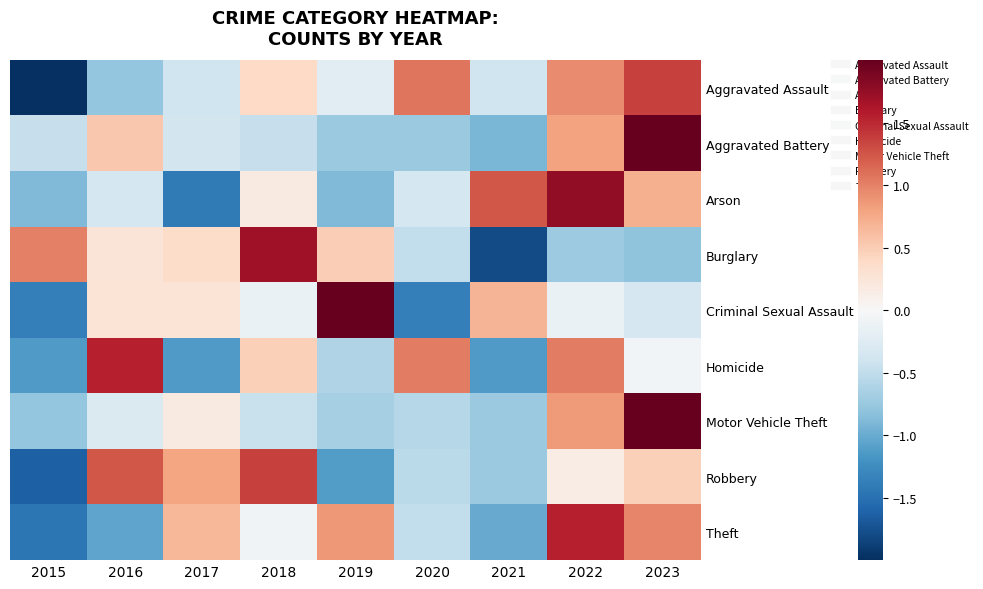

Reading right to left, what are all the values shown in this chart?

Aggravated Assault: 2023=1.4	2022=0.9	2021=-0.4	2020=1.1	2019=-0.2	2018=0.4	2017=-0.4	2016=-0.8	2015=-2.0
Aggravated Battery: 2023=2.4	2022=0.8	2021=-0.9	2020=-0.7	2019=-0.7	2018=-0.5	2017=-0.4	2016=0.5	2015=-0.5
Arson: 2023=0.7	2022=1.8	2021=1.2	2020=-0.4	2019=-0.9	2018=0.2	2017=-1.4	2016=-0.4	2015=-0.9
Burglary: 2023=-0.8	2022=-0.7	2021=-1.8	2020=-0.5	2019=0.5	2018=1.7	2017=0.4	2016=0.3	2015=1.0
Criminal Sexual Assault: 2023=-0.3	2022=-0.1	2021=0.7	2020=-1.4	2019=2.1	2018=-0.1	2017=0.3	2016=0.3	2015=-1.4
Homicide: 2023=-0.1	2022=1.0	2021=-1.1	2020=1.0	2019=-0.6	2018=0.5	2017=-1.1	2016=1.6	2015=-1.1
Motor Vehicle Theft: 2023=2.5	2022=0.9	2021=-0.7	2020=-0.6	2019=-0.7	2018=-0.4	2017=0.2	2016=-0.3	2015=-0.8
Robbery: 2023=0.5	2022=0.2	2021=-0.7	2020=-0.5	2019=-1.1	2018=1.4	2017=0.8	2016=1.2	2015=-1.6
Theft: 2023=1.0	2022=1.6	2021=-1.0	2020=-0.5	2019=0.9	2018=-0.1	2017=0.7	2016=-1.0	2015=-1.4